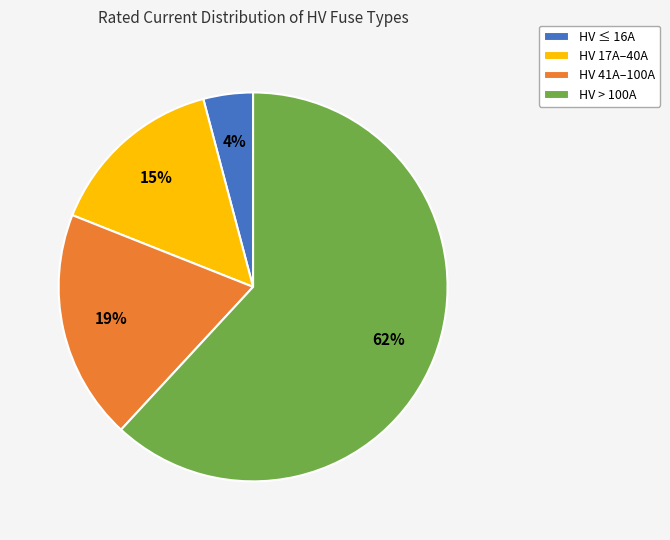

Do HV 41A–100A and HV > 100A together represent more than half of the pie?

Yes